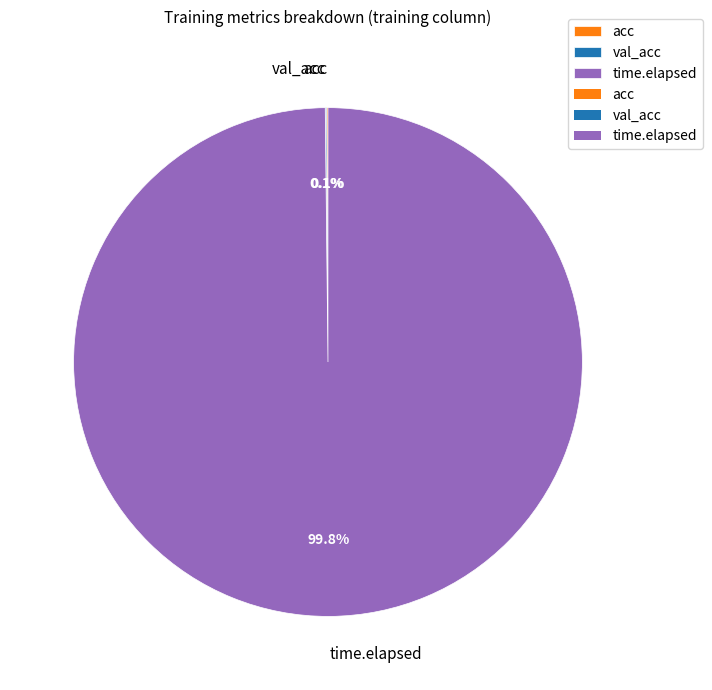

To the nearest percent, what is the difference between the largest and smallest slice percentages?

100%